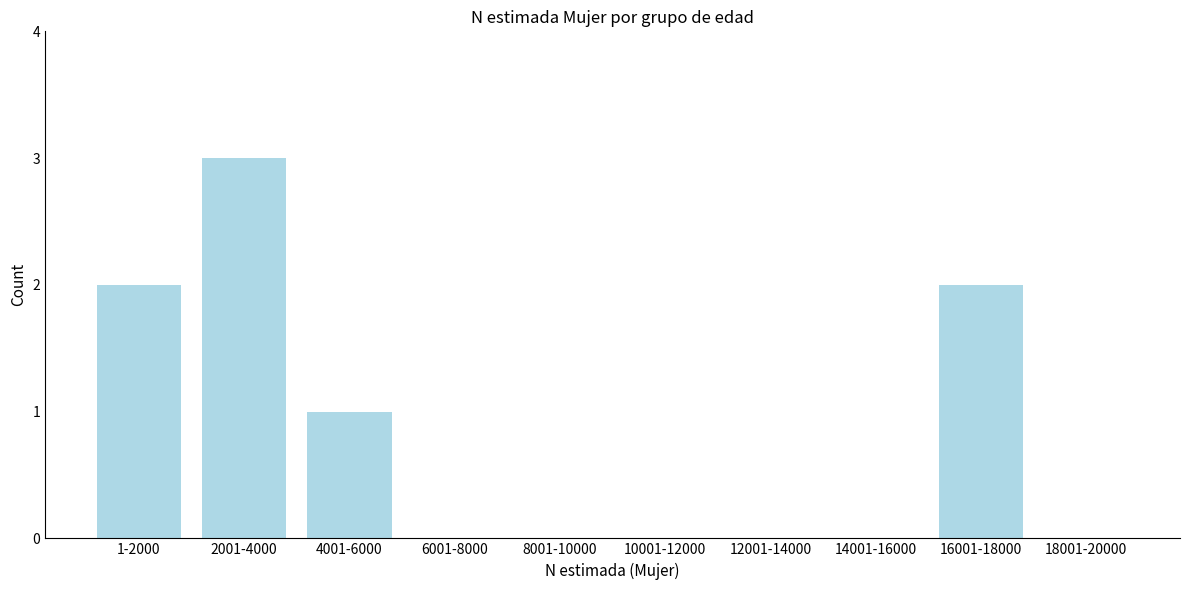

Reading left to right, transcribe all the data shown in this chart.

1-2000=2	2001-4000=3	4001-6000=1	6001-8000=0	8001-10000=0	10001-12000=0	12001-14000=0	14001-16000=0	16001-18000=2	18001-20000=0